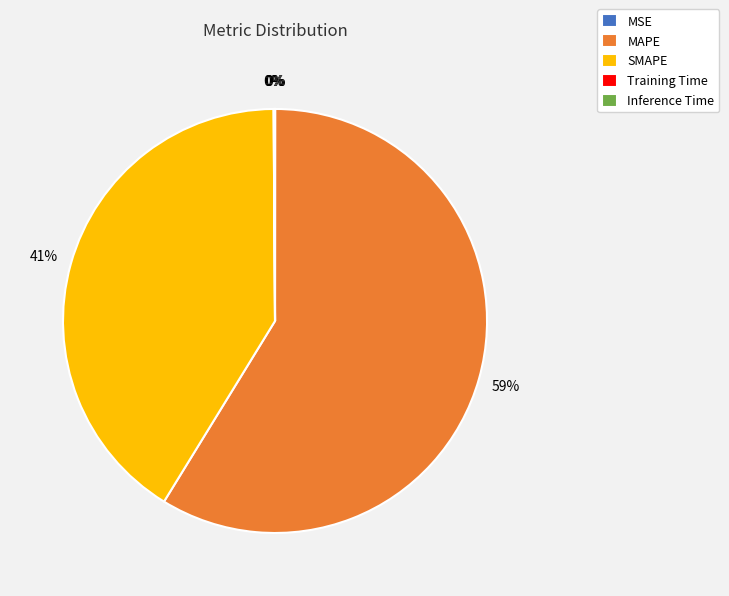

Does MAPE represent more than half of the total?

Yes